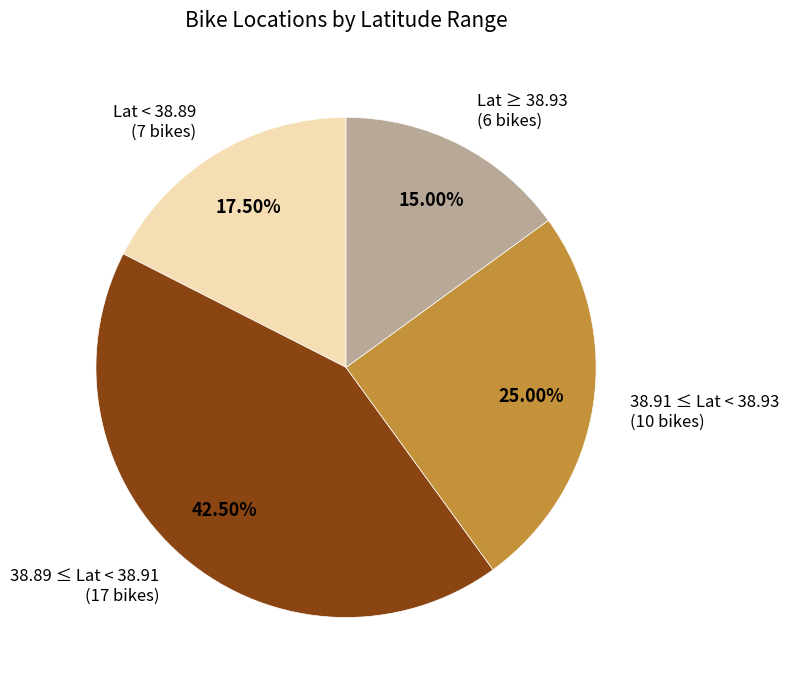

Is the sum of 38.91 ≤ Lat < 38.93 (10 bikes) and 38.89 ≤ Lat < 38.91 (17 bikes) greater than half?

Yes